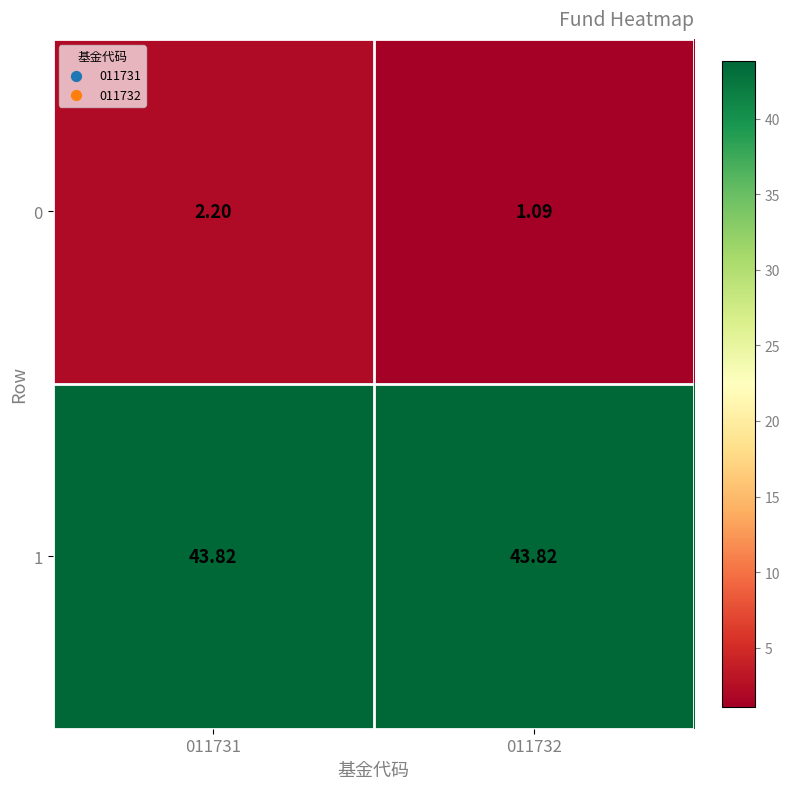

At which category is the sum across all series the highest?

011731